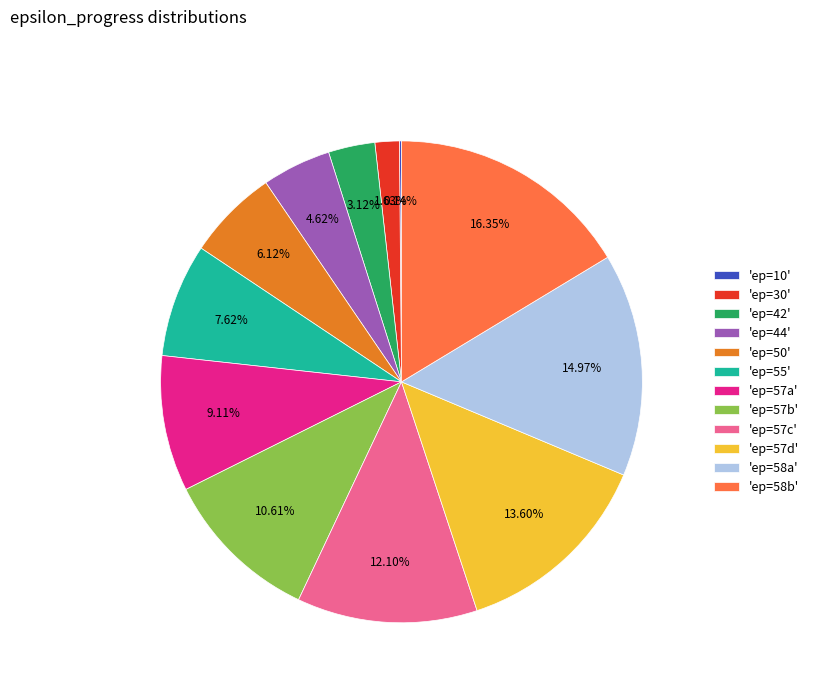

Does 'ep=58b' represent more than half of the total?

No